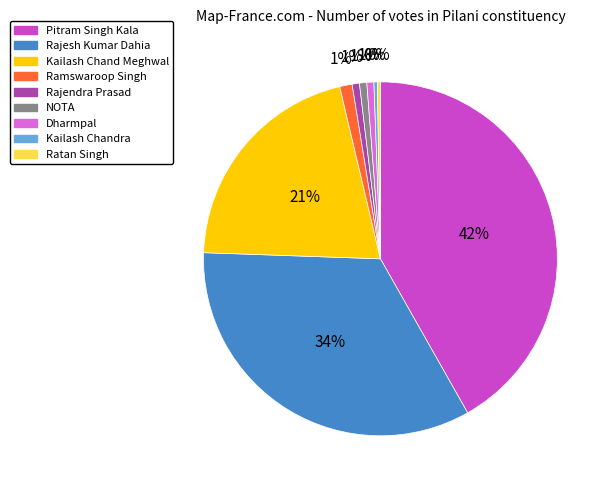

The Ramswaroop Singh slice represents 1% of the pie. True or false?

True